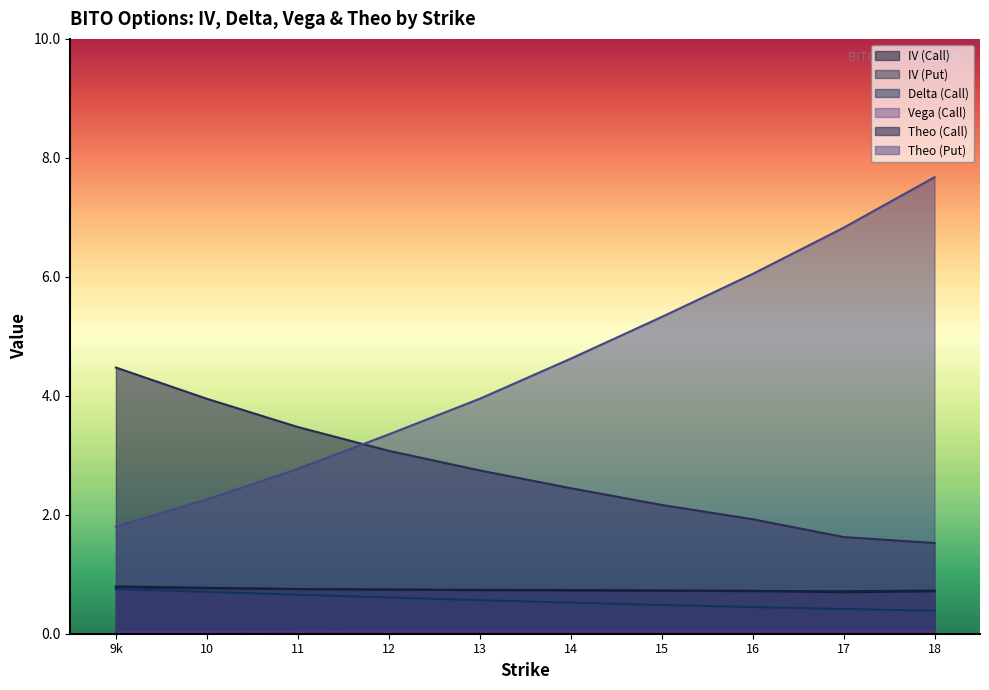

At which label is theo_put closest to 4?

13